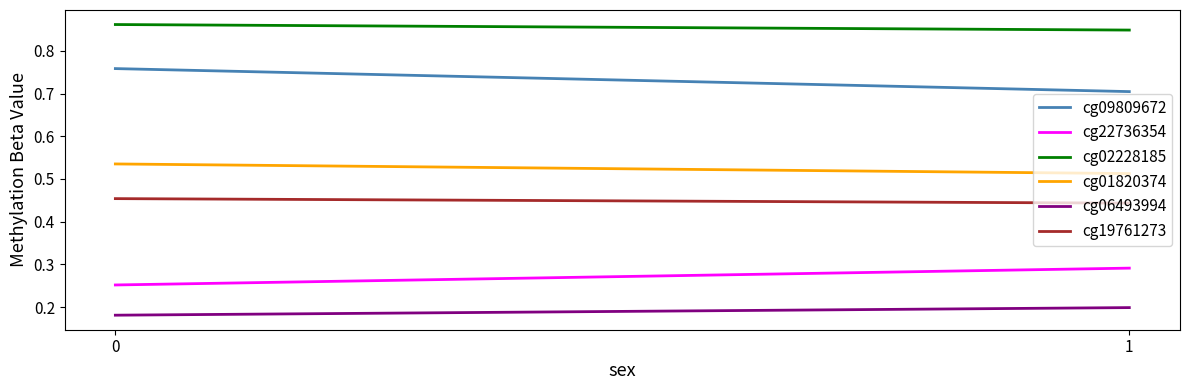

Between 0 and 1, which series saw the biggest shift?

cg09809672